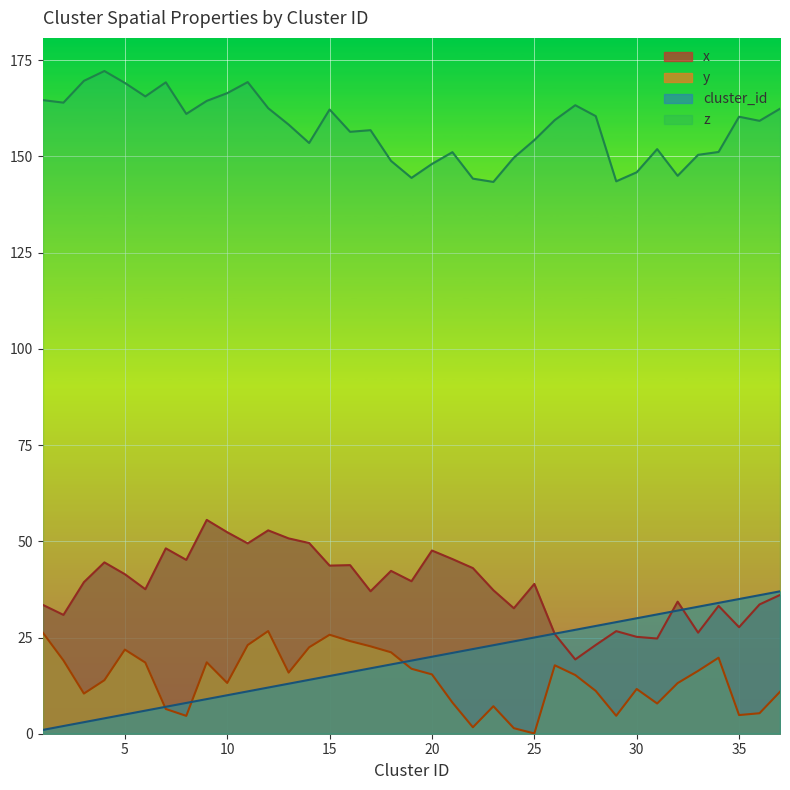

What is the spread (max minus min) of values at 33?

134.1